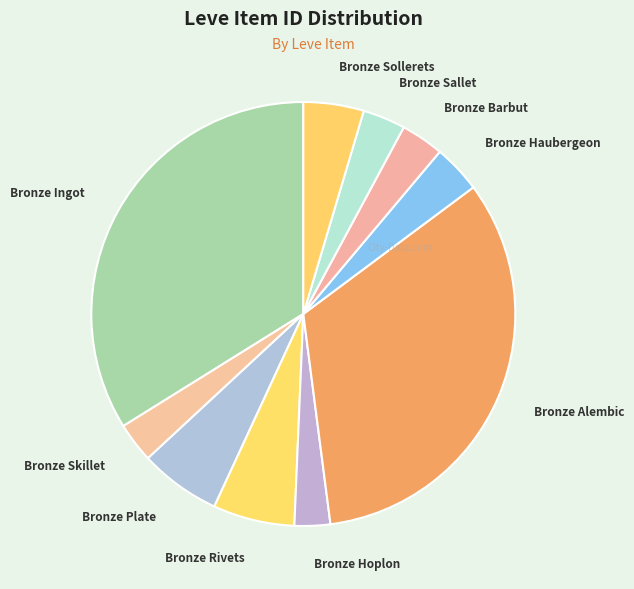

Which has a higher value, Bronze Rivets or Bronze Skillet?

Bronze Rivets